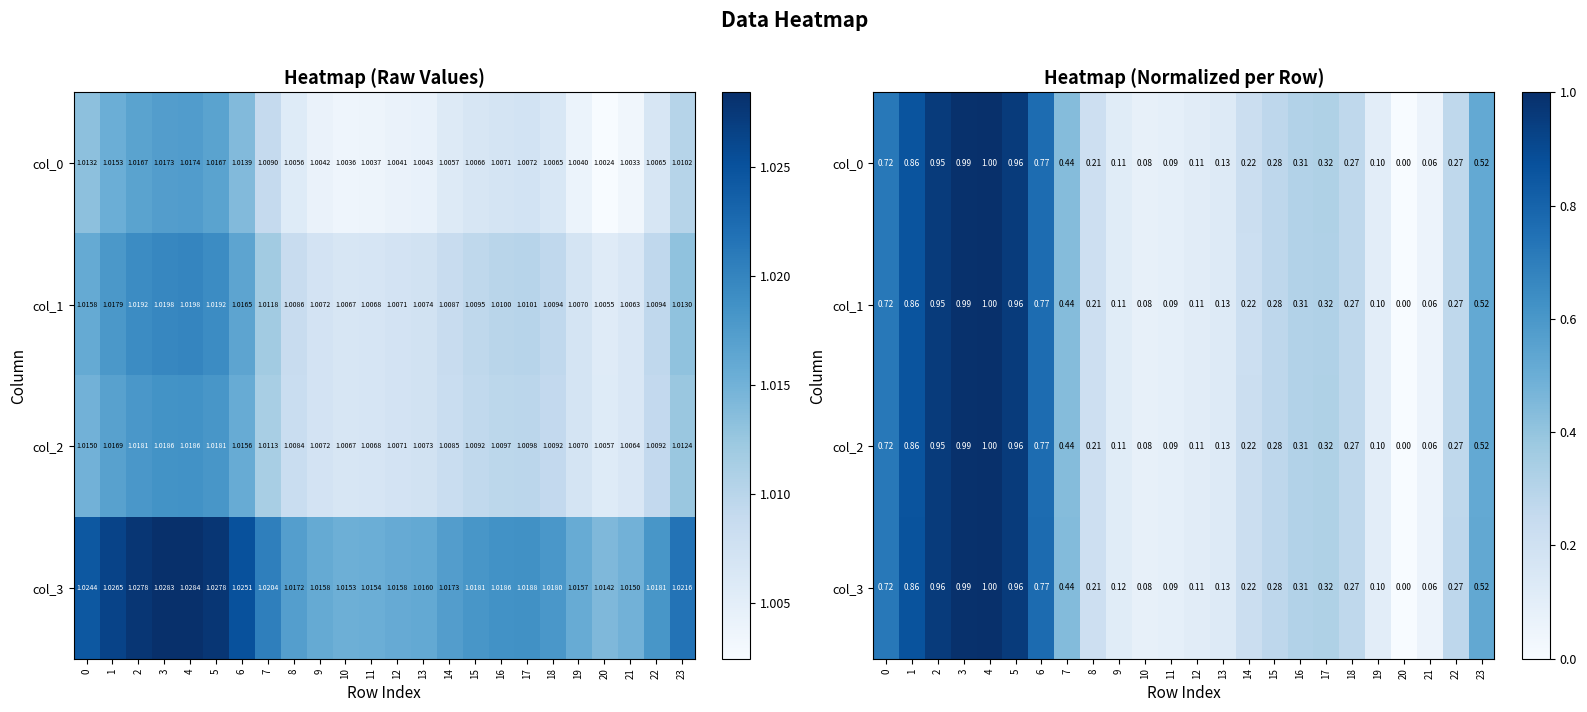

The value of col_3 at 1 is 0.9. True or false?

True